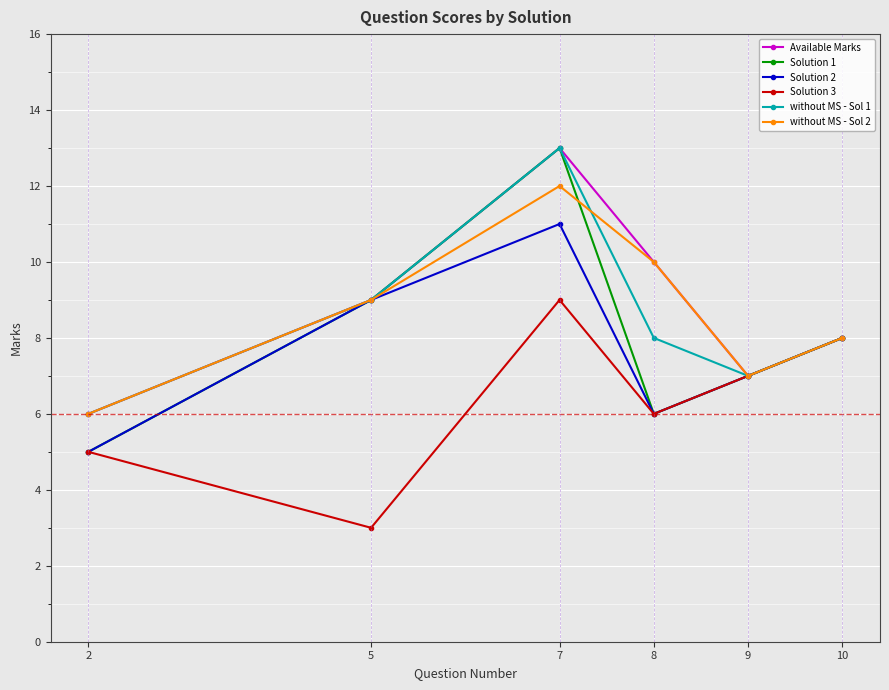

At which category does Solution 1 reach its first local valley?

8